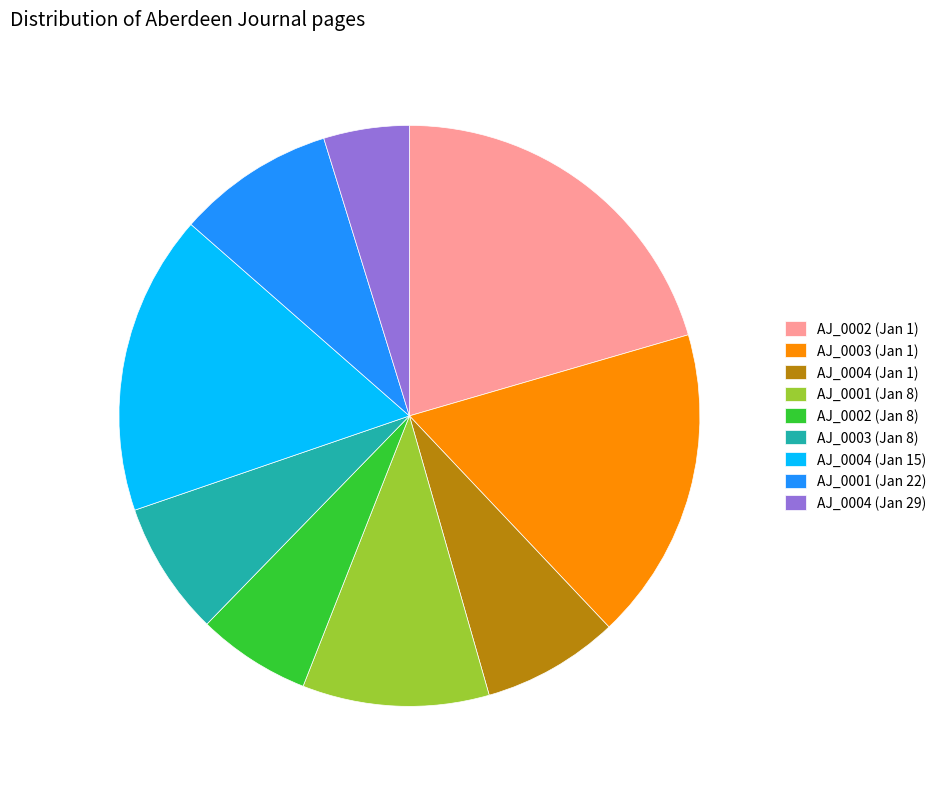

Does AJ_0004 (Jan 15) represent more than half of the total?

No